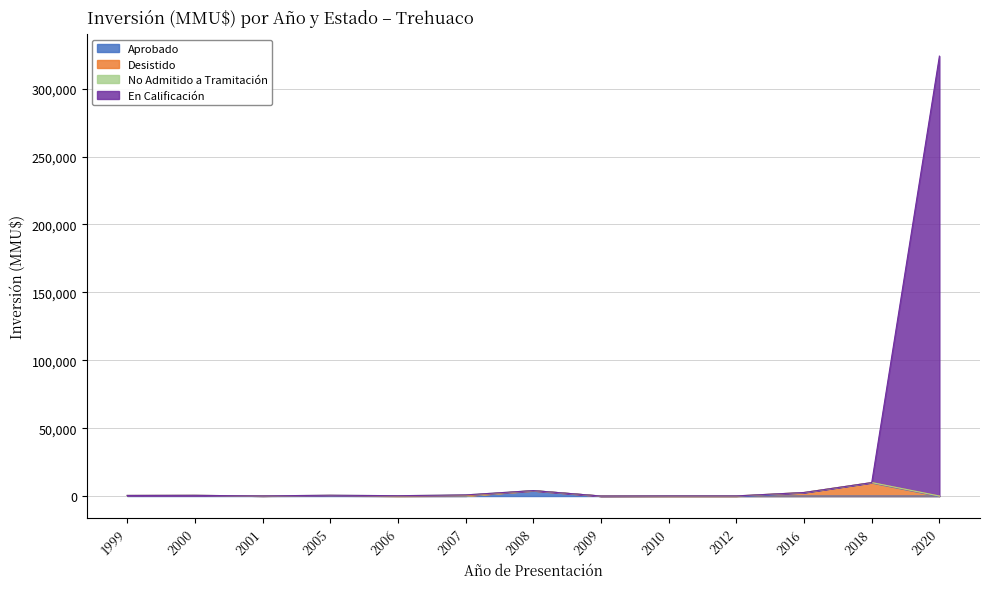

True or false: En Calificación and Aprobado cross at least once.

False